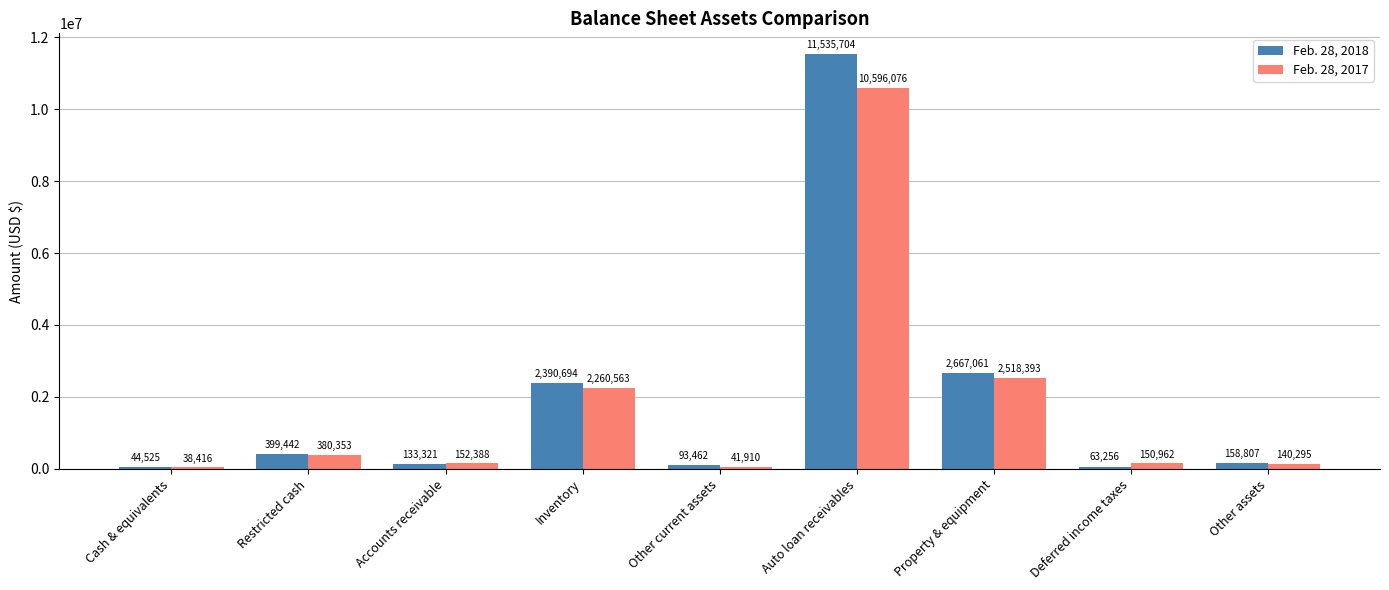

List the series in order of their peak value, lowest first.

Feb. 28, 2017, Feb. 28, 2018